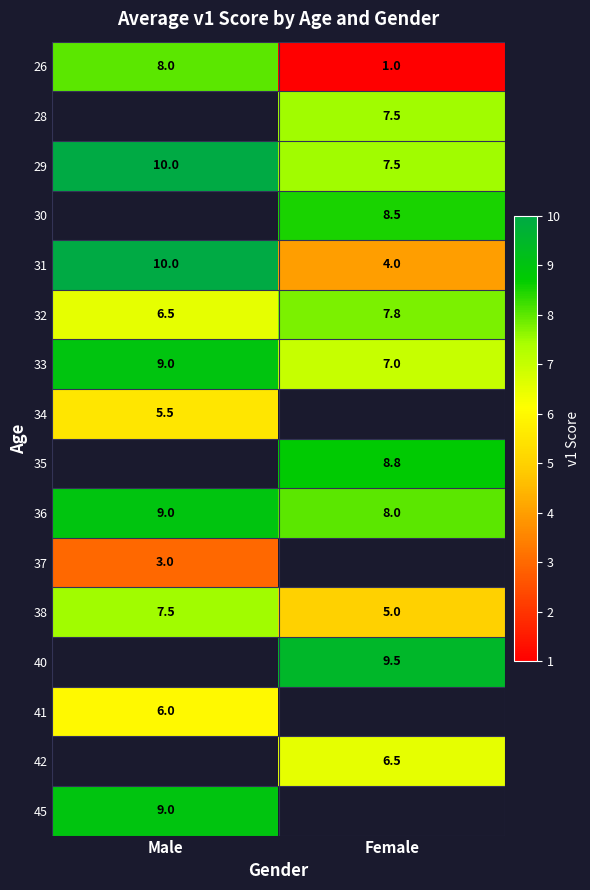

What is the sum of all 26 values?

9.0